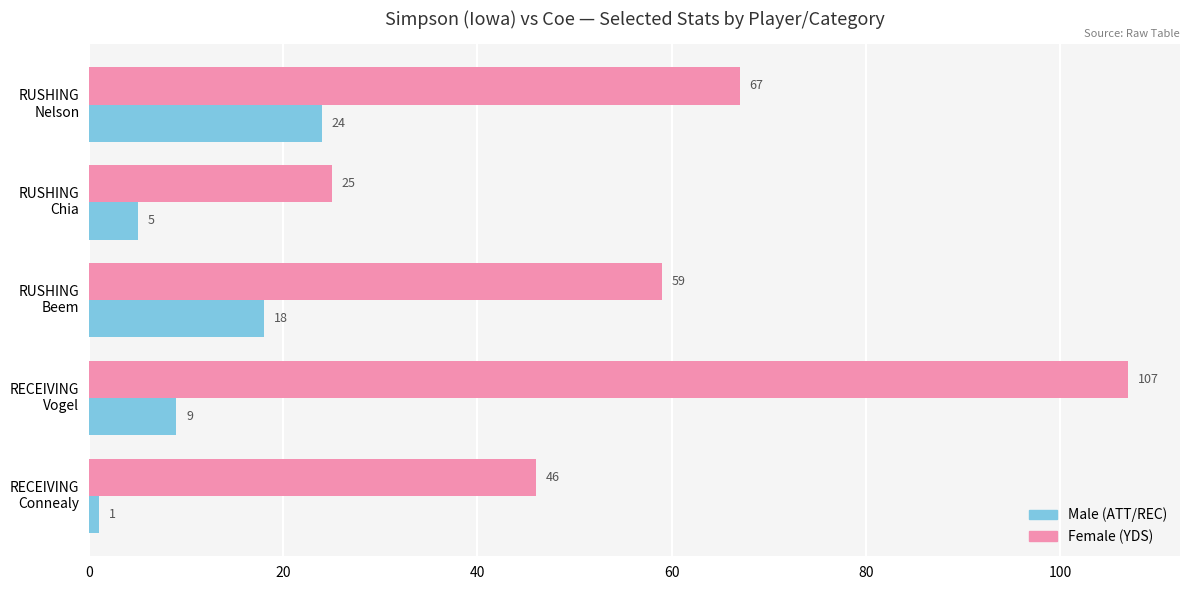

What is the maximum value shown in the chart?

107